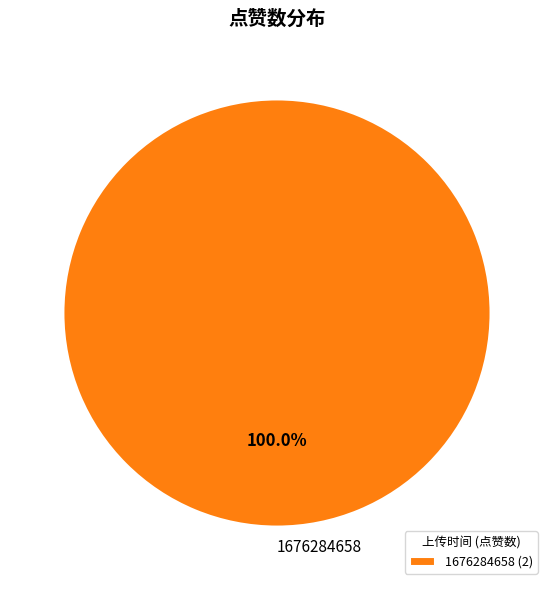

Does 1676284658 represent more than half of the total?

Yes